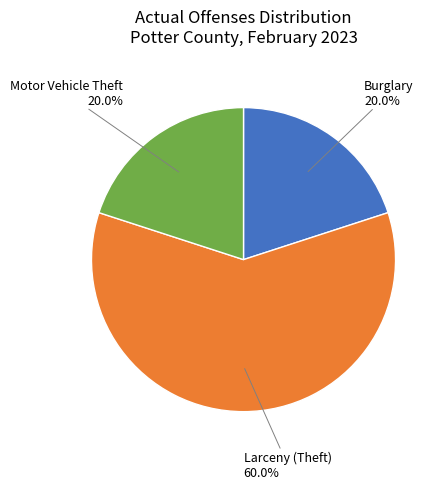

Is there any slice that represents more than half of the pie?

Yes